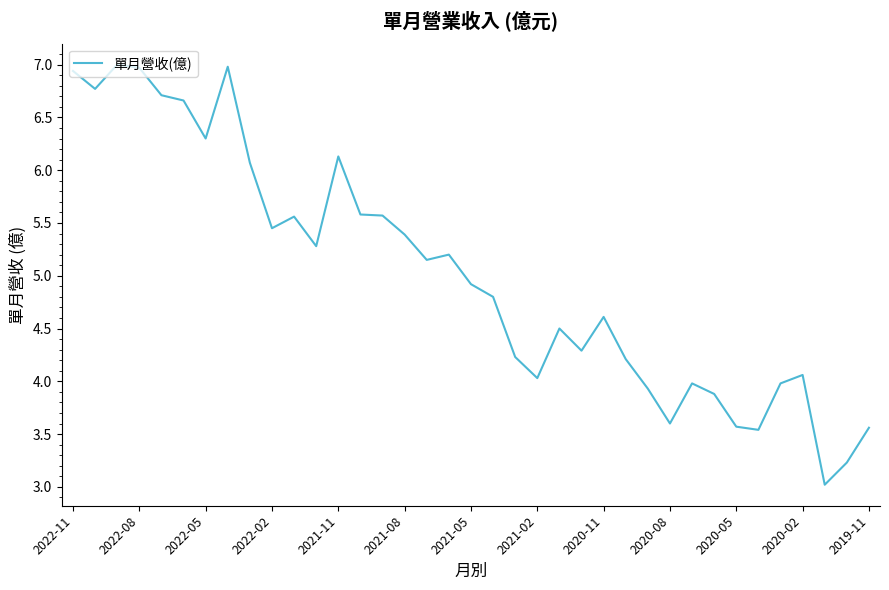

What is the difference between the maximum and minimum values?

4.0